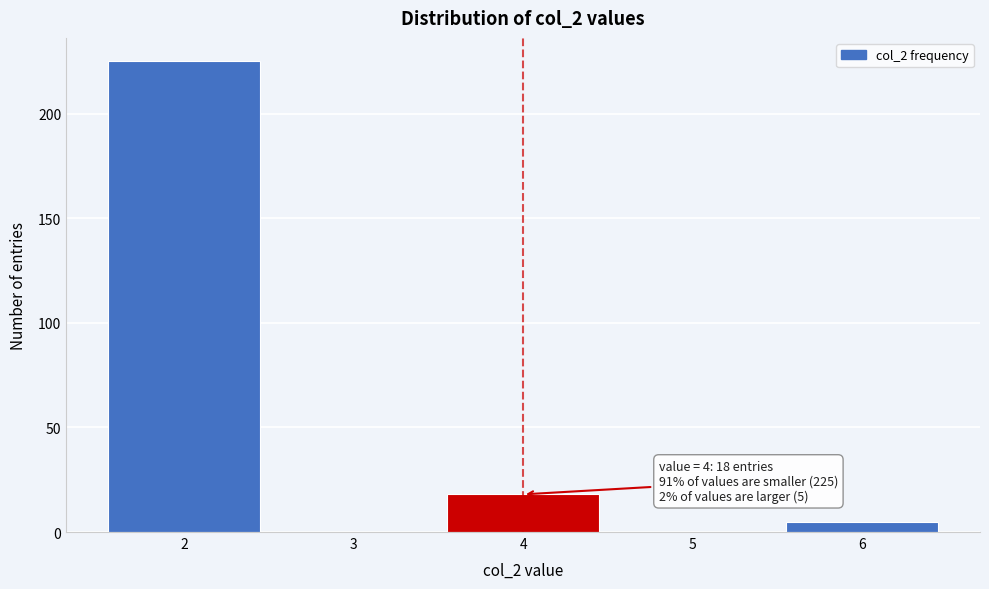

Which range on the x-axis has the tallest bar?

1.5 to 2.5